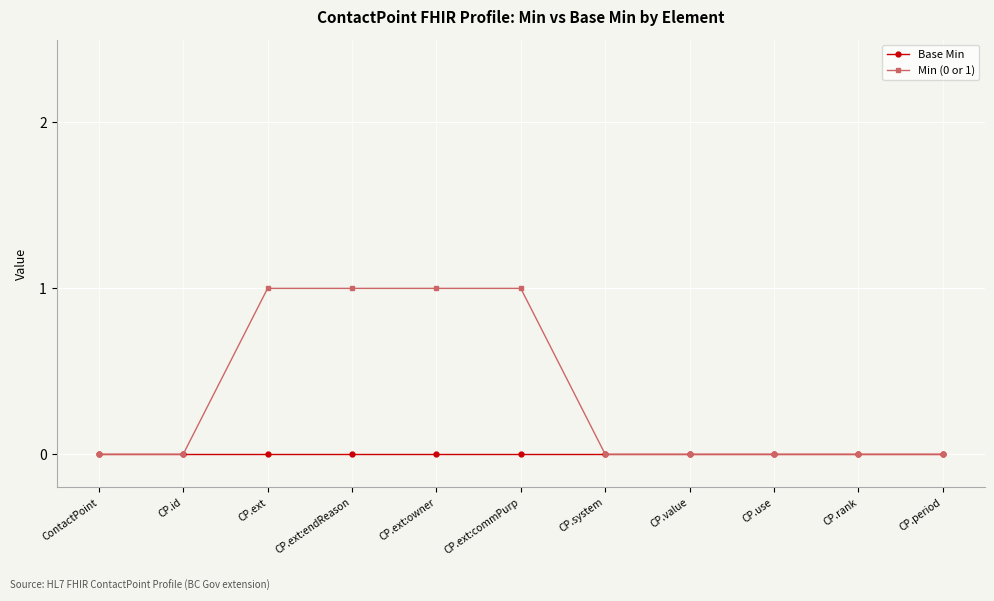

At which label does Base Min reach its peak?

ContactPoint